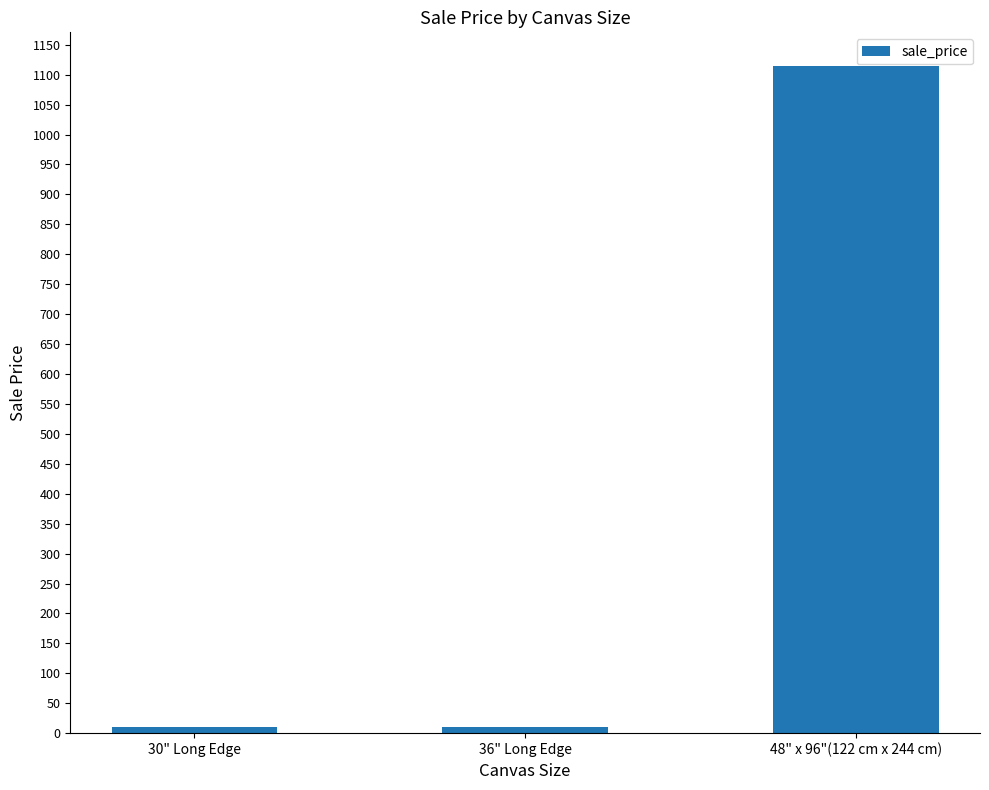

Does the chart contain stacked bars?

No